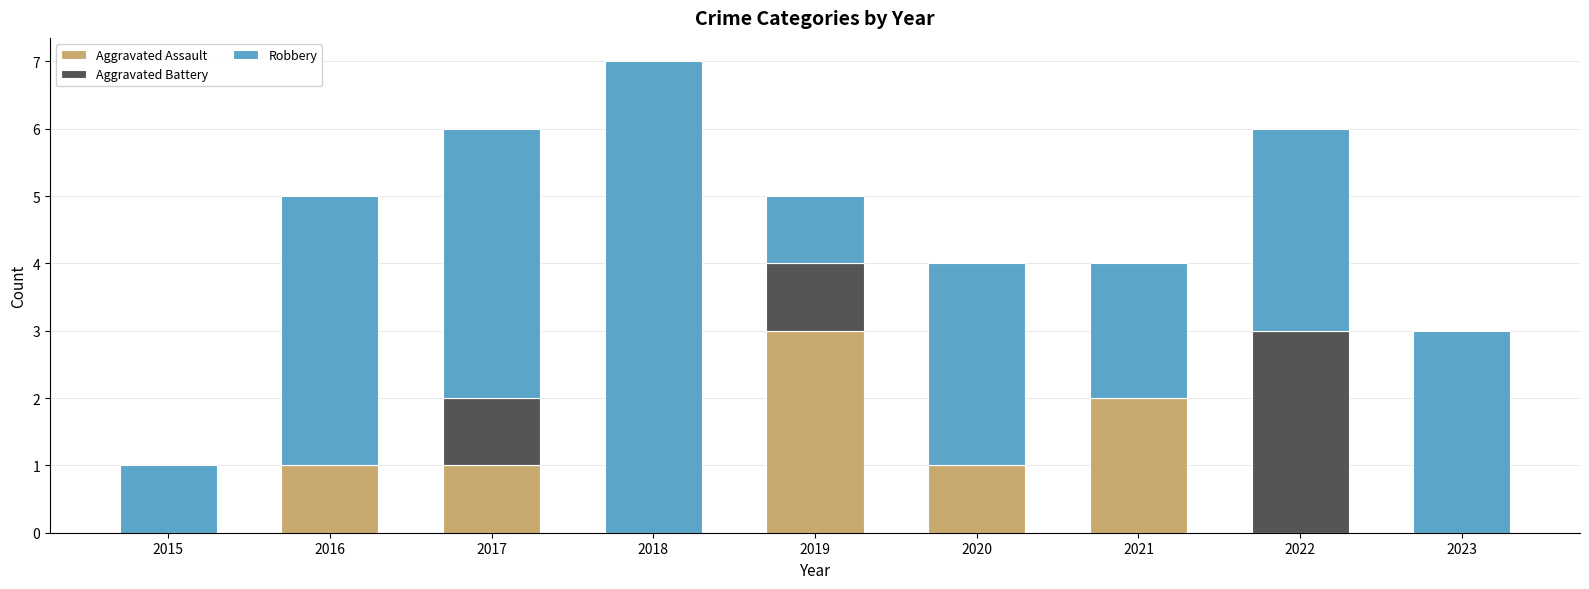

The value of Aggravated Assault at 2021 is 1. True or false?

False